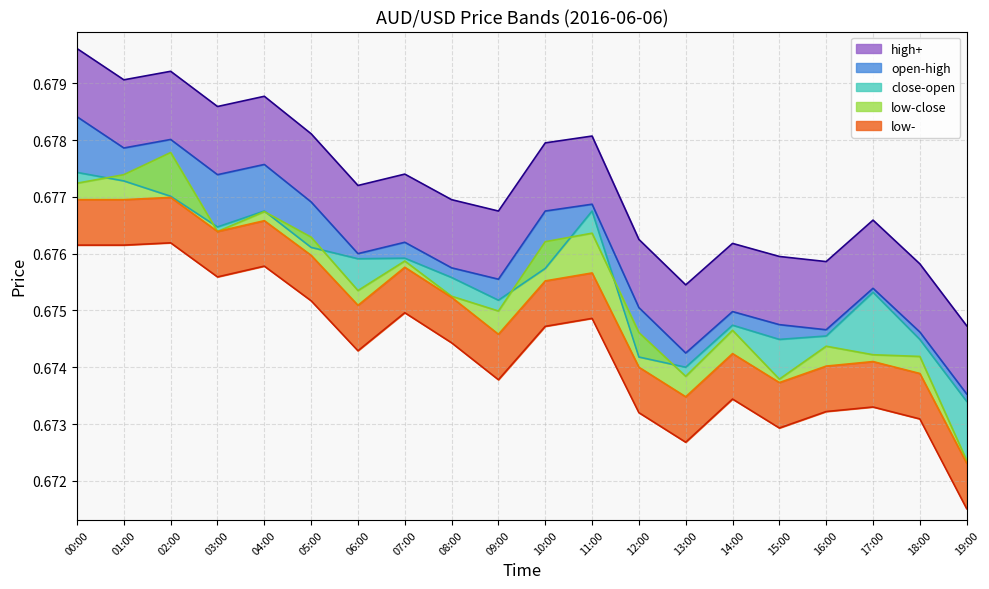

Does the chart display data point markers on the line(s)?

No